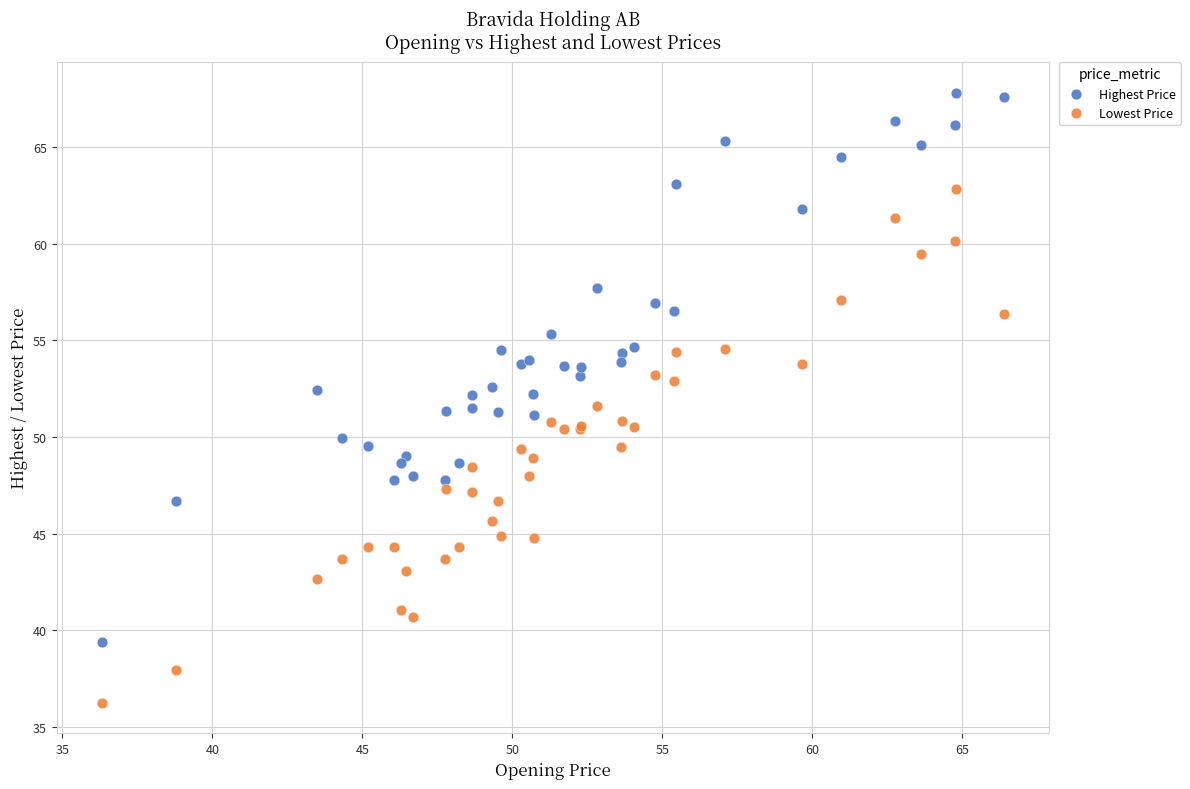

Which series reaches the maximum Y coordinate?

Highest Price